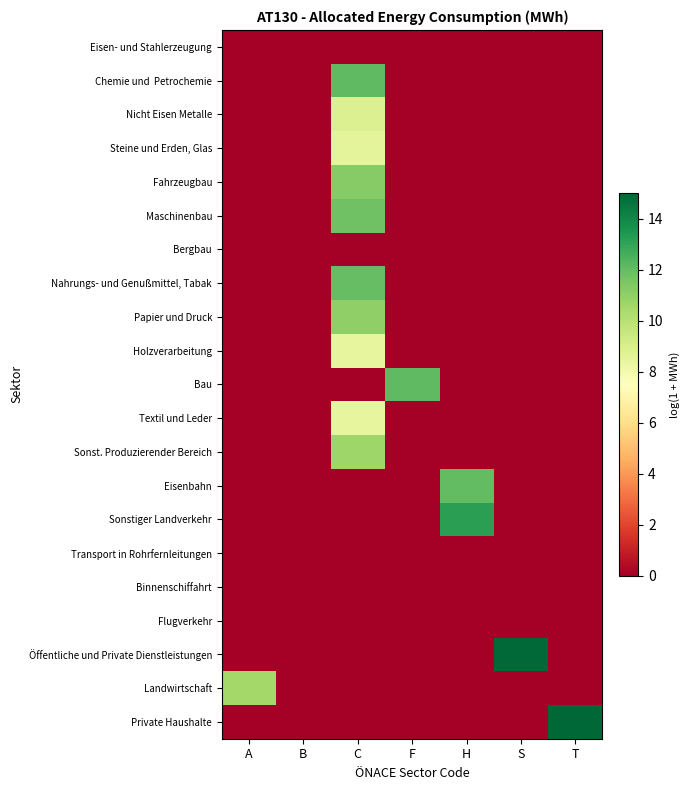

At which category is the sum across all series the highest?

C